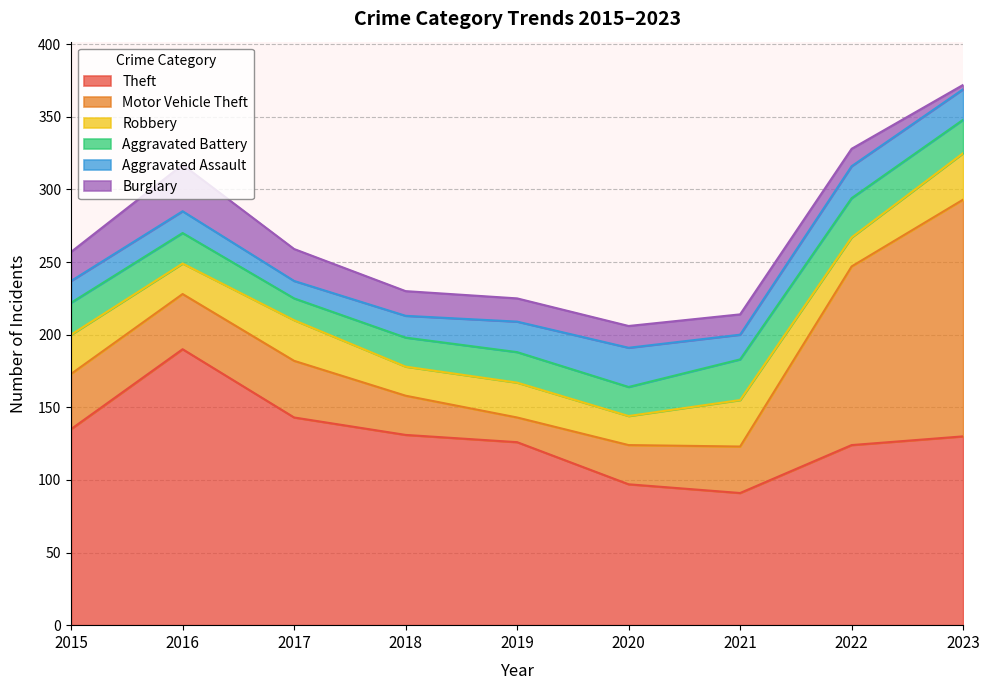

Rank the series at 2018 from highest to lowest value.

Theft, Motor Vehicle Theft, Robbery, Aggravated Battery, Burglary, Aggravated Assault